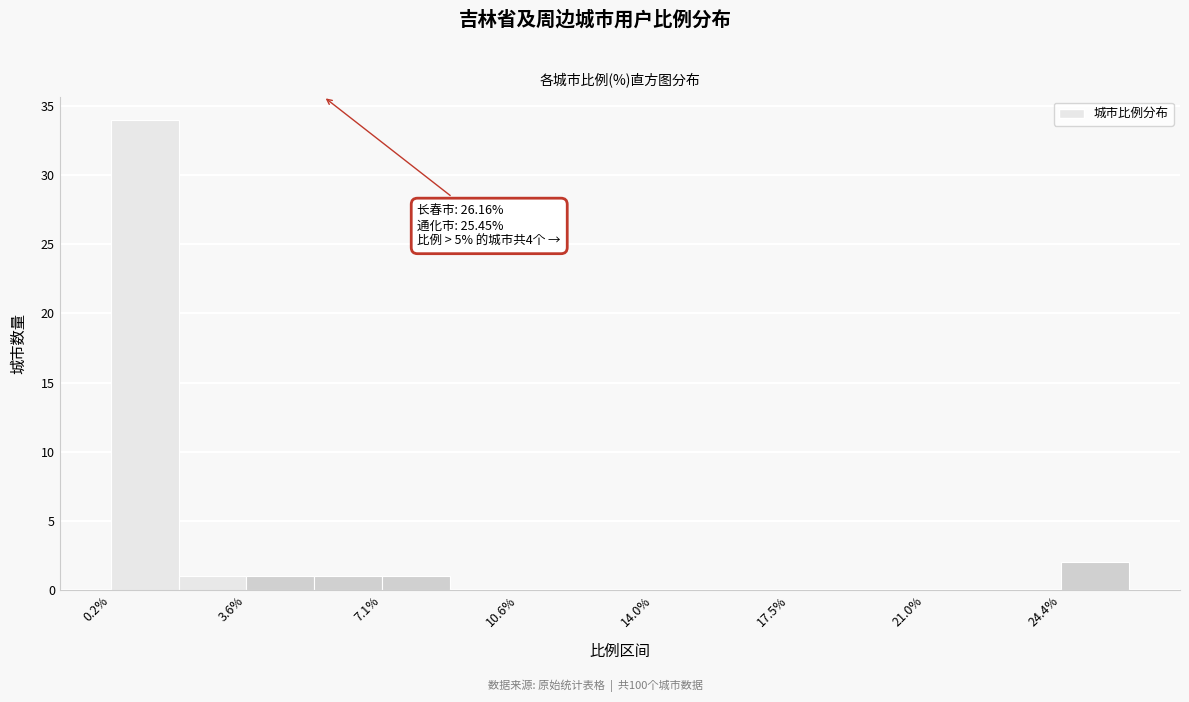

Around what value on the x-axis is the tallest bar? Give the approximate position of its centre, as read against the axis.

1.0